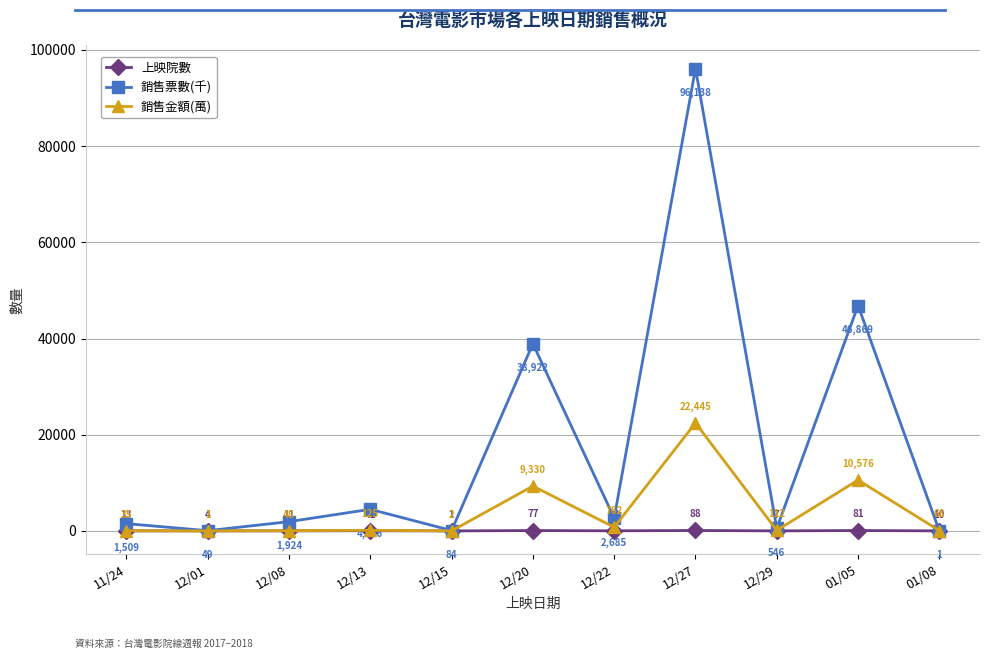

Is the value of 上映院數 at 12/29 greater than the value of 銷售票數(千) at 12/22?

No